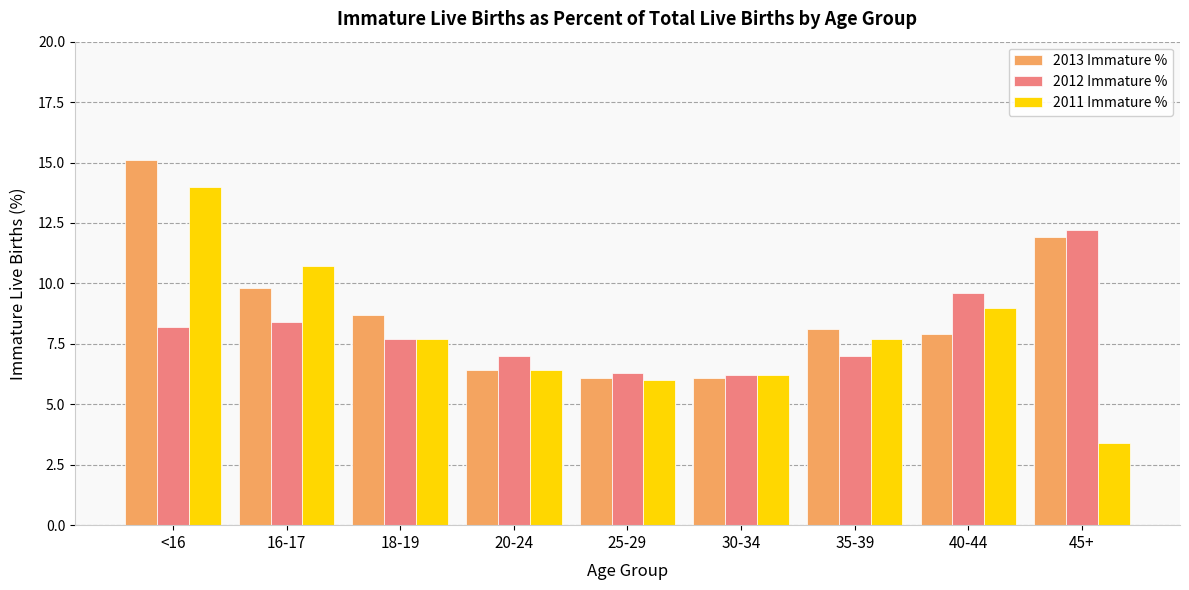

What is the sum of all 2012 Immature % values?

72.6